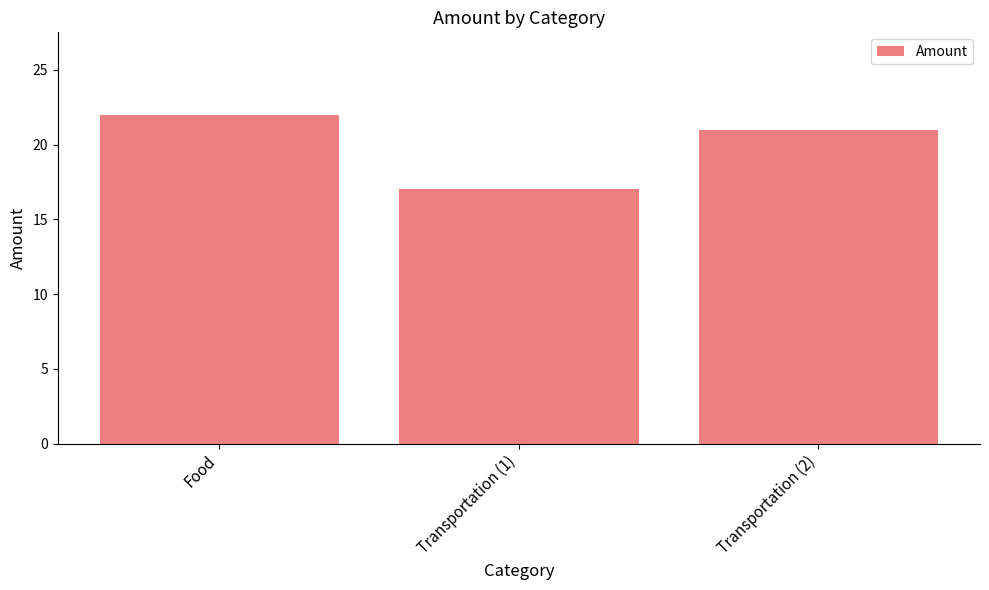

What is the average value?

20